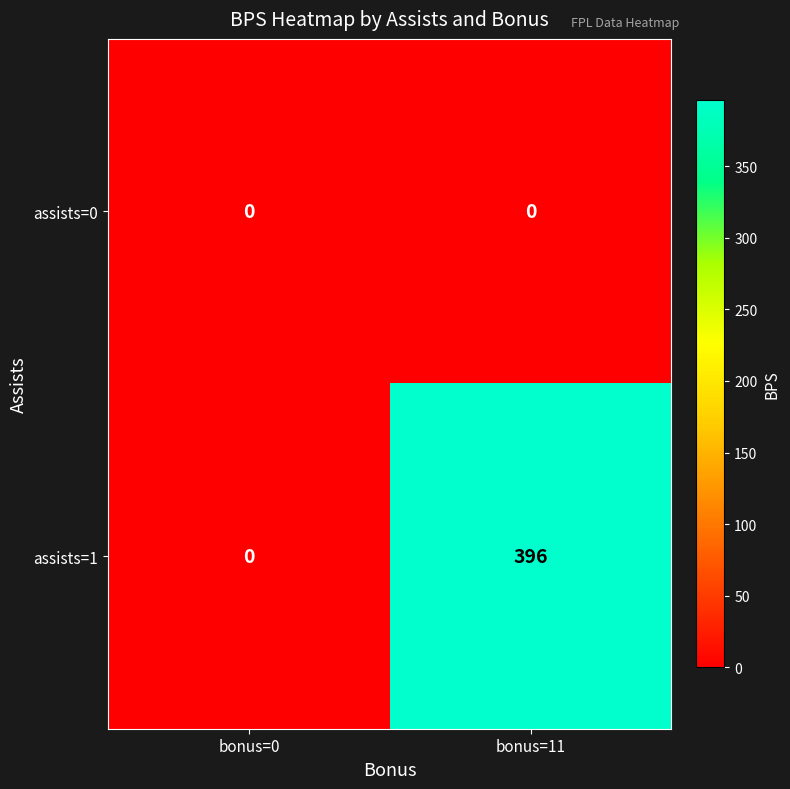

The value of assists=0 at bonus=0 is 0. True or false?

True